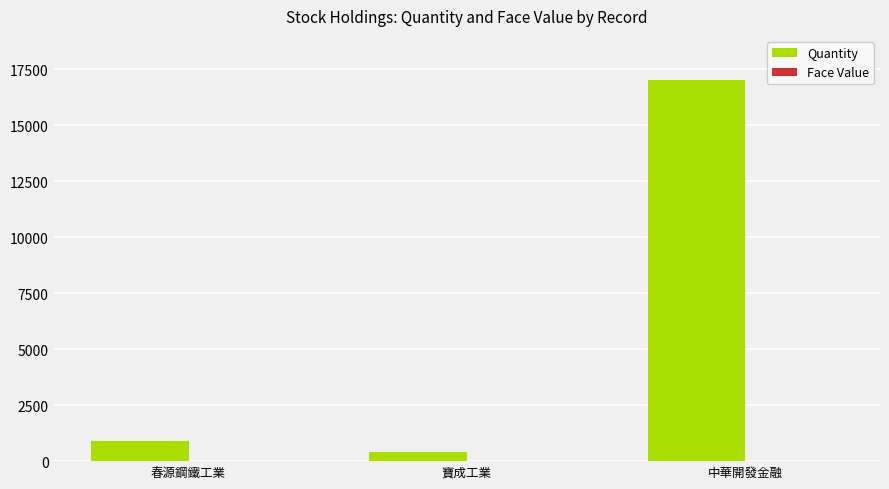

Which category has the highest value across all series?

中華開發金融